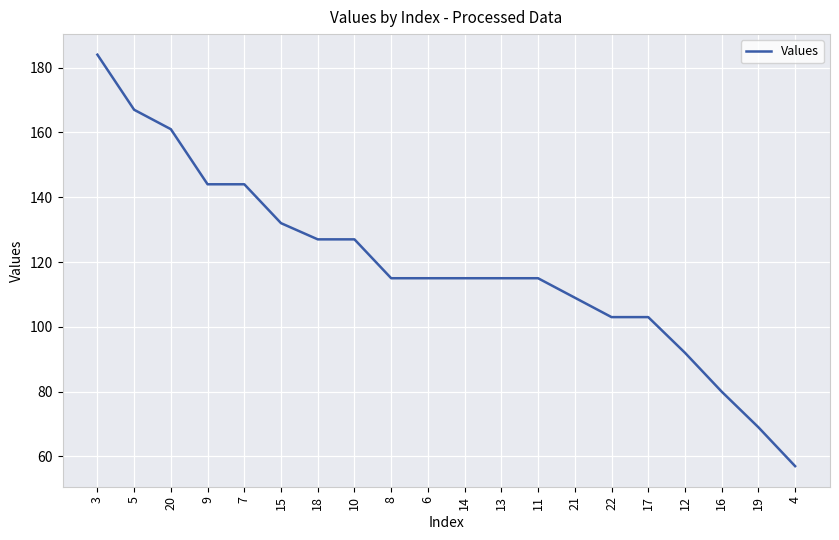

How many lines are shown in the chart?

1